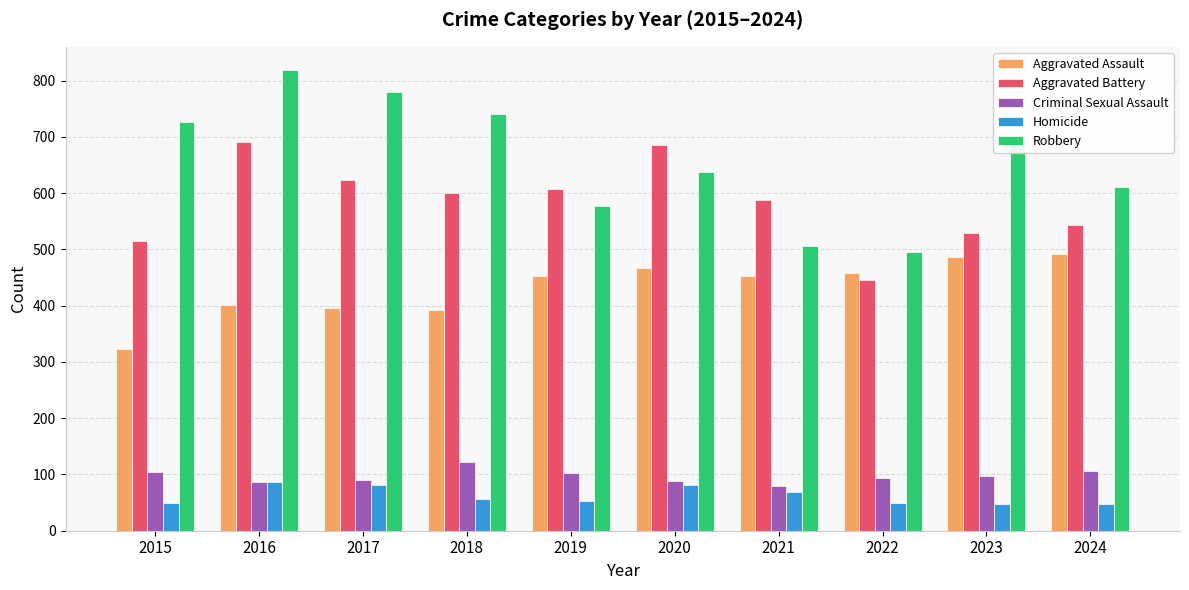

Rank the series by their maximum value, from highest to lowest.

Robbery, Aggravated Battery, Aggravated Assault, Criminal Sexual Assault, Homicide